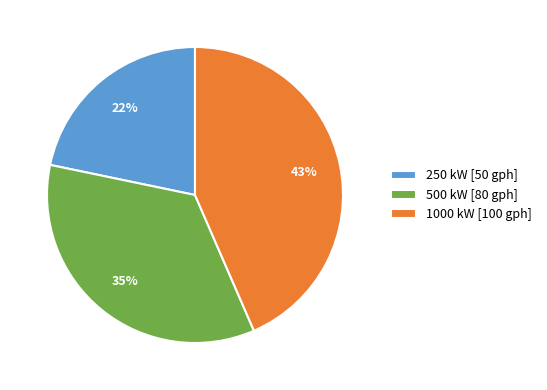

To the nearest percent, what percentage of the pie is 250?

22%